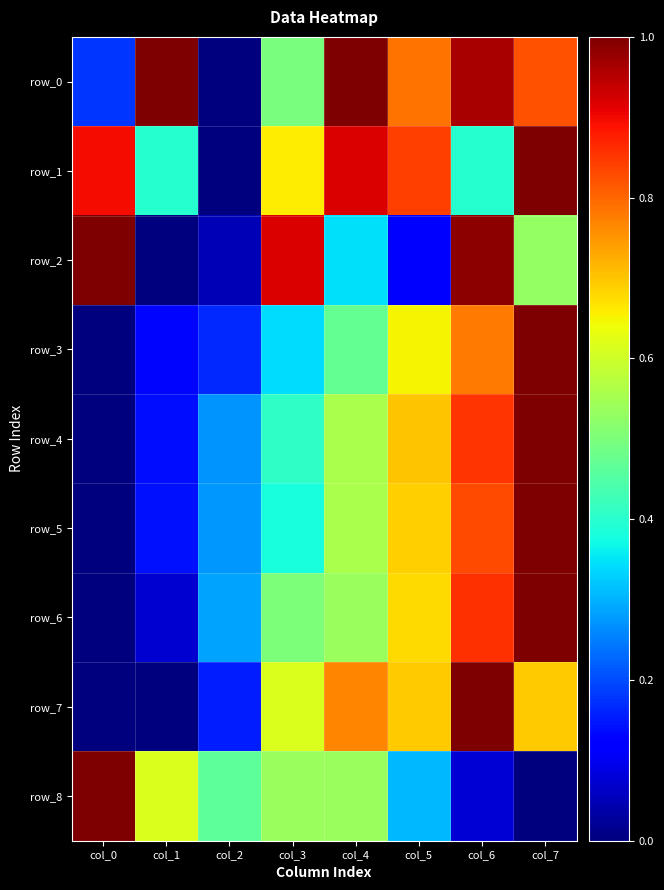

Reading left to right, list all the values displayed in this chart.

row_0: col_0=0.2	col_1=1.0	col_2=0.0	col_3=0.5	col_4=1.0	col_5=0.8	col_6=1.0	col_7=0.8
row_1: col_0=0.9	col_1=0.4	col_2=0.0	col_3=0.7	col_4=0.9	col_5=0.8	col_6=0.4	col_7=1.0
row_2: col_0=1.0	col_1=0.0	col_2=0.0	col_3=0.9	col_4=0.3	col_5=0.1	col_6=1.0	col_7=0.5
row_3: col_0=0.0	col_1=0.1	col_2=0.2	col_3=0.3	col_4=0.5	col_5=0.6	col_6=0.8	col_7=1.0
row_4: col_0=0.0	col_1=0.1	col_2=0.3	col_3=0.4	col_4=0.6	col_5=0.7	col_6=0.9	col_7=1.0
row_5: col_0=0.0	col_1=0.1	col_2=0.3	col_3=0.4	col_4=0.6	col_5=0.7	col_6=0.8	col_7=1.0
row_6: col_0=0.0	col_1=0.1	col_2=0.3	col_3=0.5	col_4=0.5	col_5=0.7	col_6=0.9	col_7=1.0
row_7: col_0=0.0	col_1=0.0	col_2=0.2	col_3=0.6	col_4=0.8	col_5=0.7	col_6=1.0	col_7=0.7
row_8: col_0=1.0	col_1=0.6	col_2=0.5	col_3=0.5	col_4=0.5	col_5=0.3	col_6=0.1	col_7=0.0